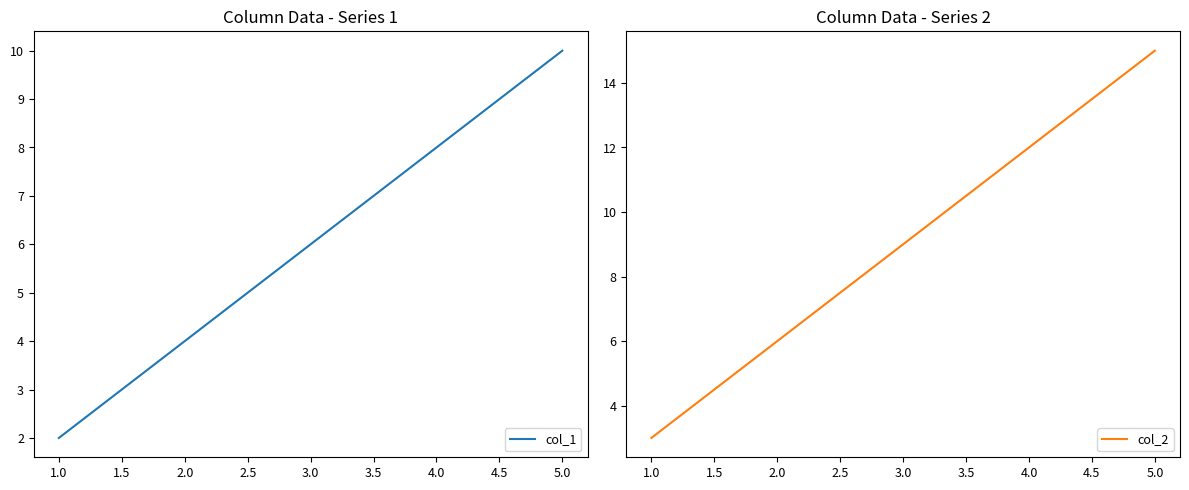

At which label is col_1 closest to 6?

3.0